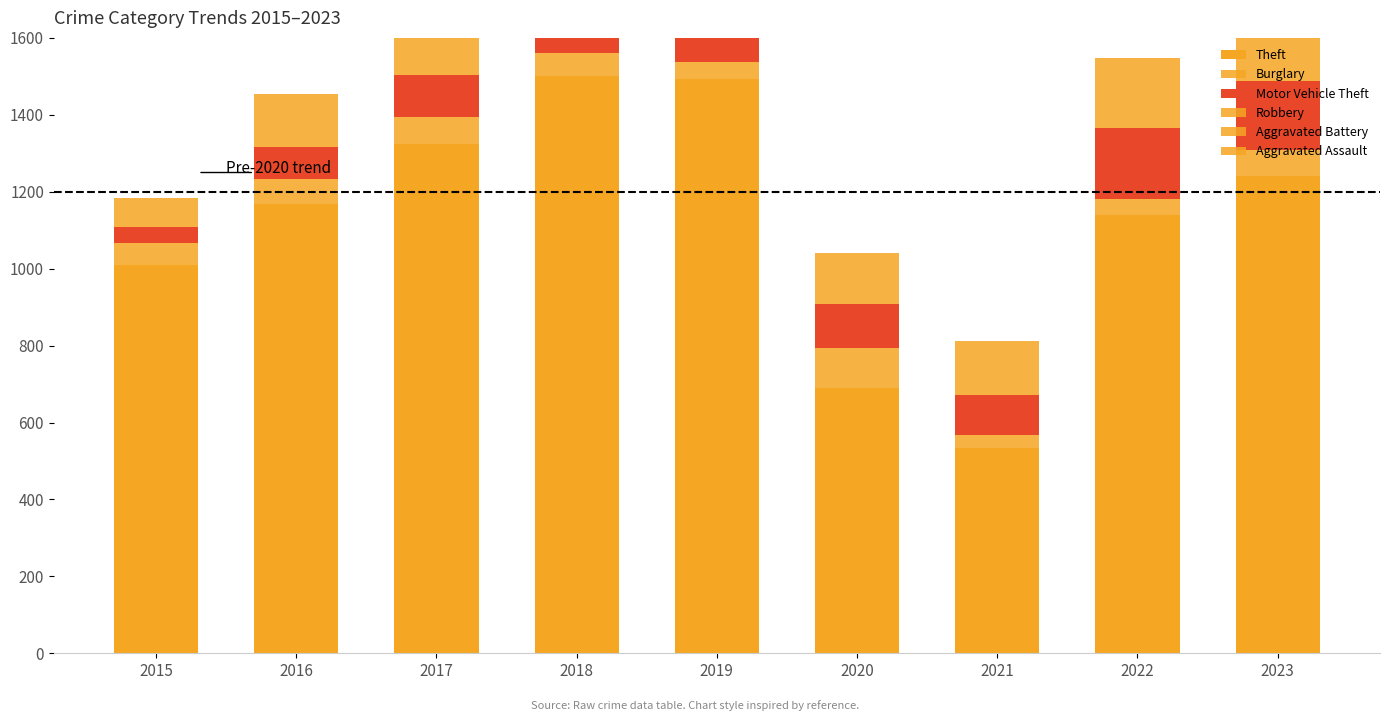

Are the bars horizontal?

No